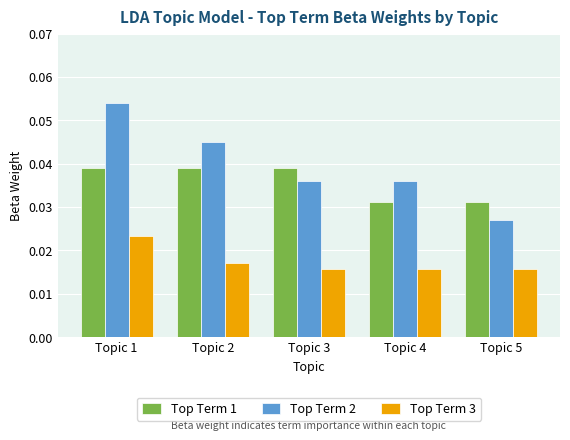

How many Top Term 2 values are between 0 and 1?

5